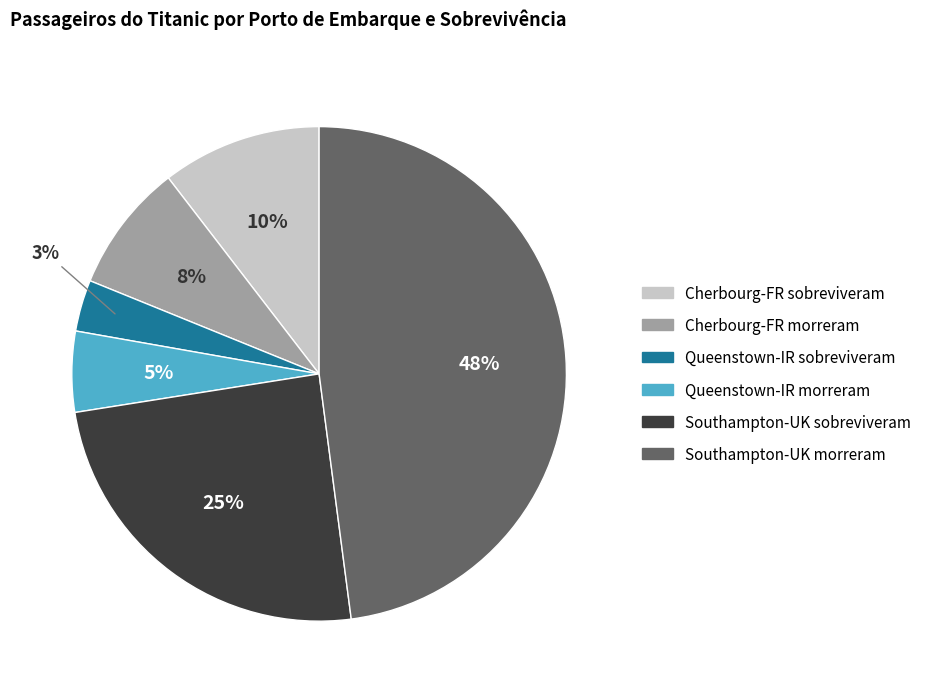

How many segments does this pie chart have?

6